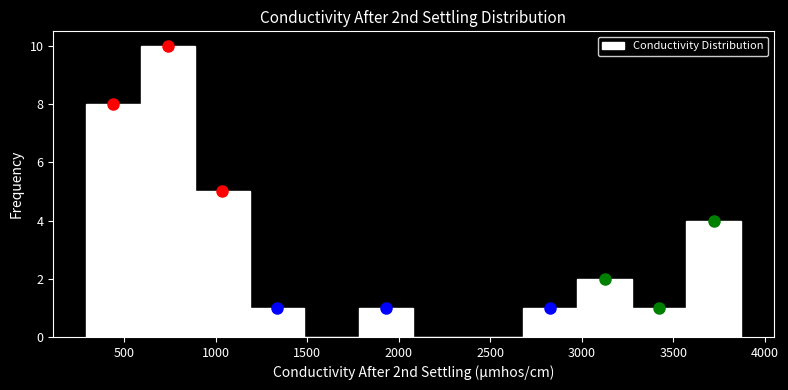

How tall is the bar that spans 900 to 1200 on the x-axis? Neither the bar edges nor the heights are printed on the chart, so give them approximately, as read against the axes.

5